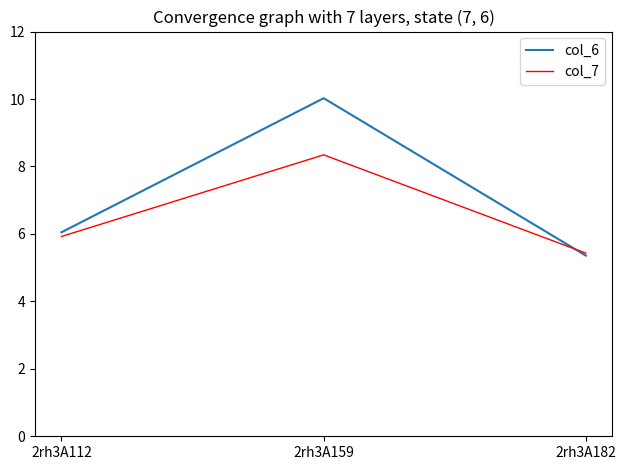

What is the highest value of the col_6 series?

10.0